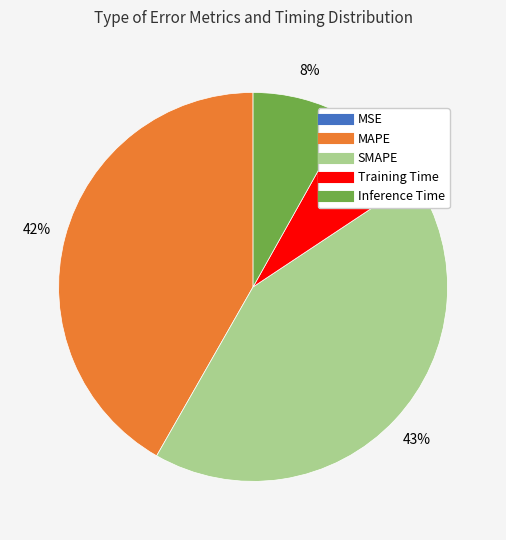

Is the sum of Inference Time and SMAPE greater than half?

Yes